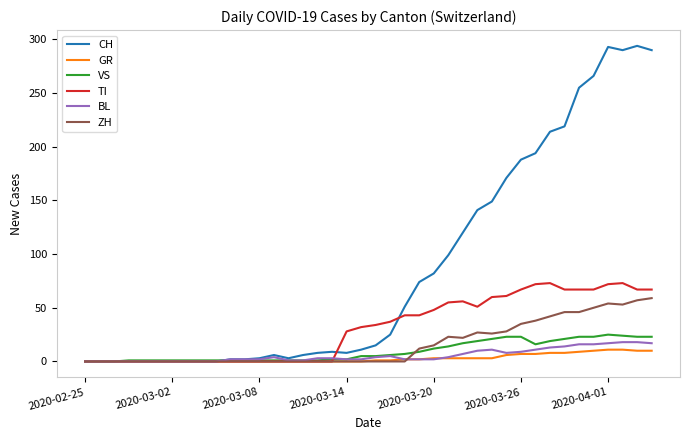

Which series has the largest range (max minus min)?

CH